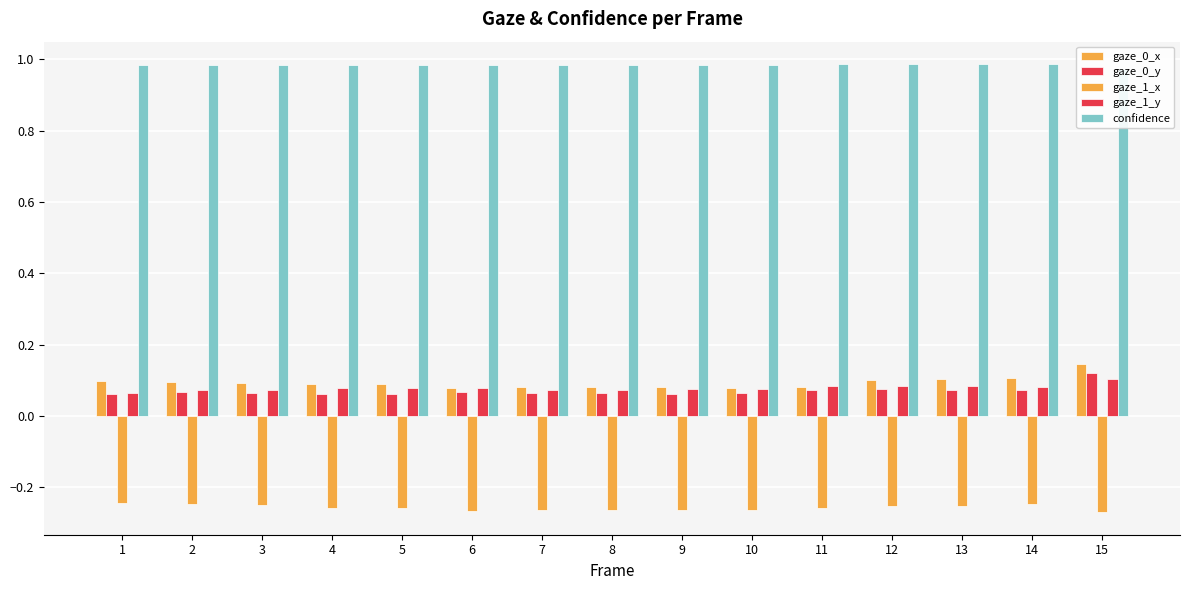

Rank the series at 14 from lowest to highest value.

gaze_1_x, gaze_0_y, gaze_1_y, gaze_0_x, confidence